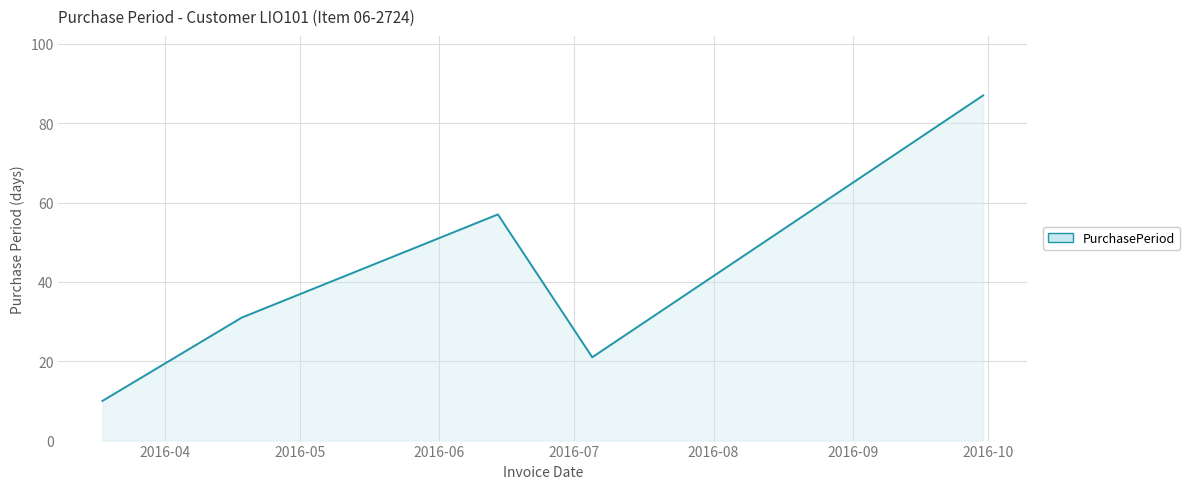

What is the difference between the second highest and second lowest values?

36